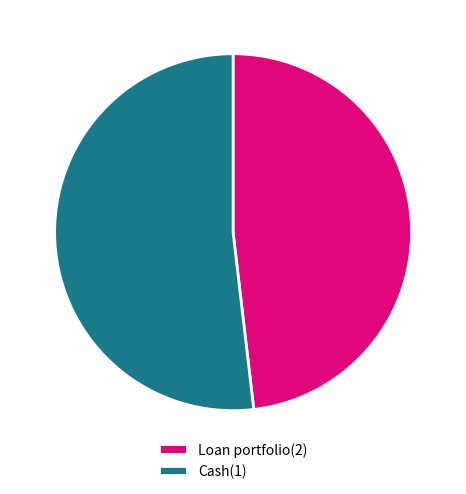

Count the number of slices in the pie.

2